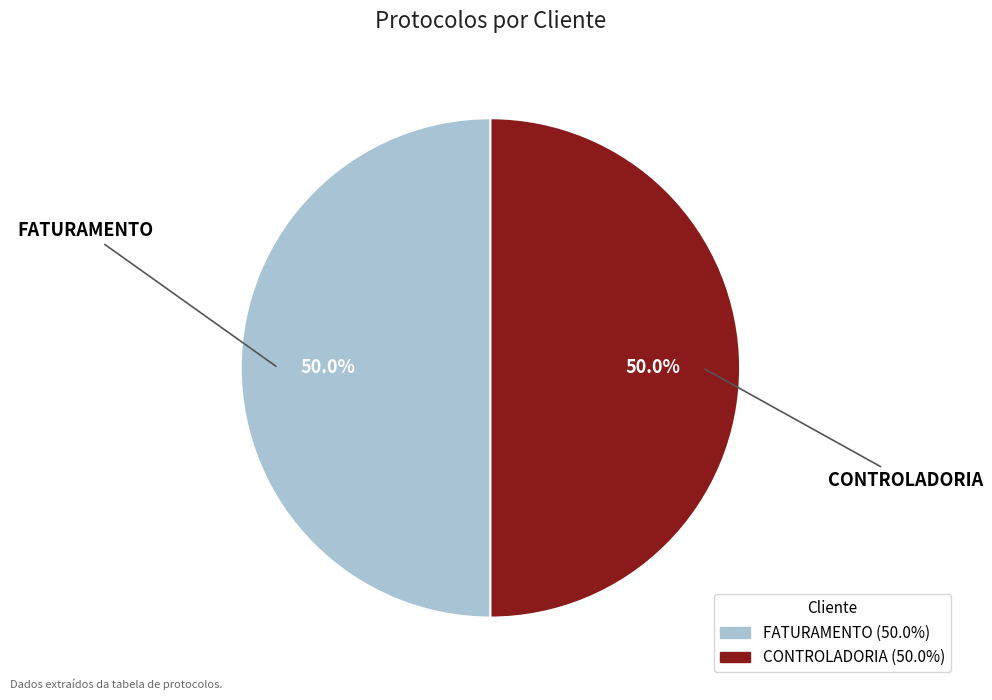

Count the number of slices in the pie.

2